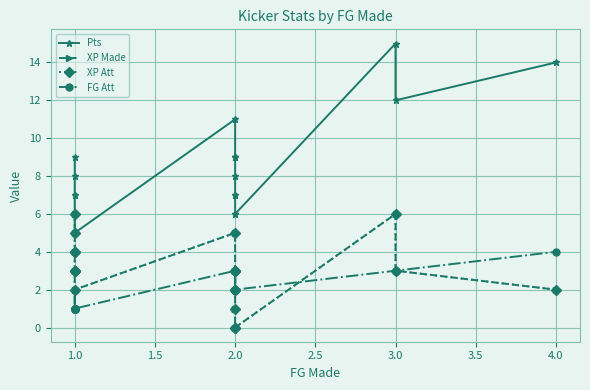

Is it true that XP Att equals 0 at 2.0?

False